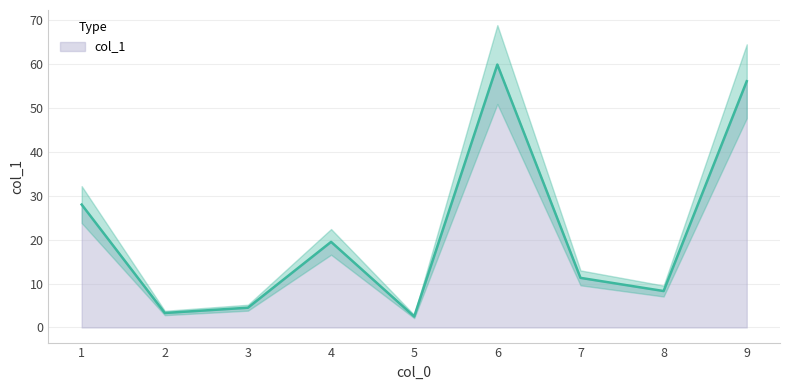

Is it true that col_1 equals 5.2 at 8?

False